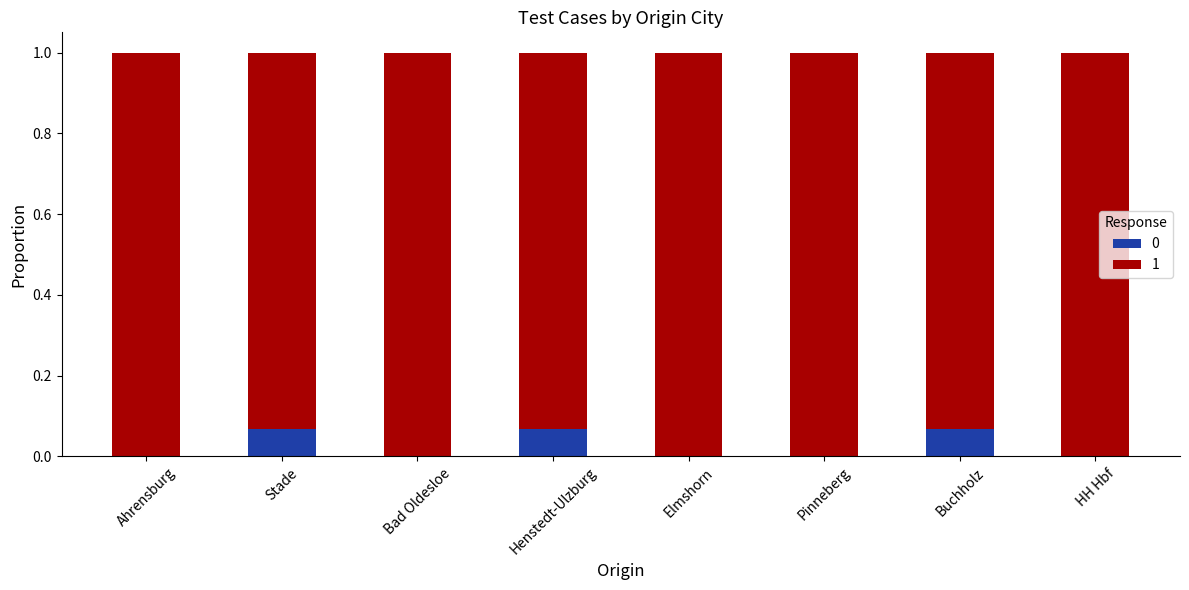

What is the total value across all series at Pinneberg?

1.0